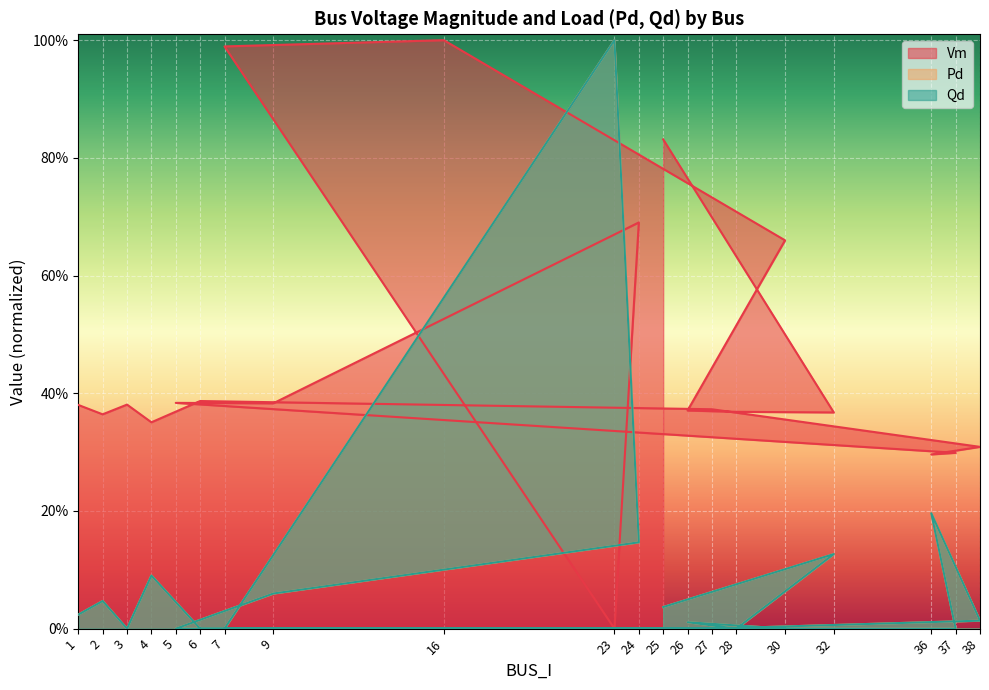

Which series has the largest total across all categories?

Vm